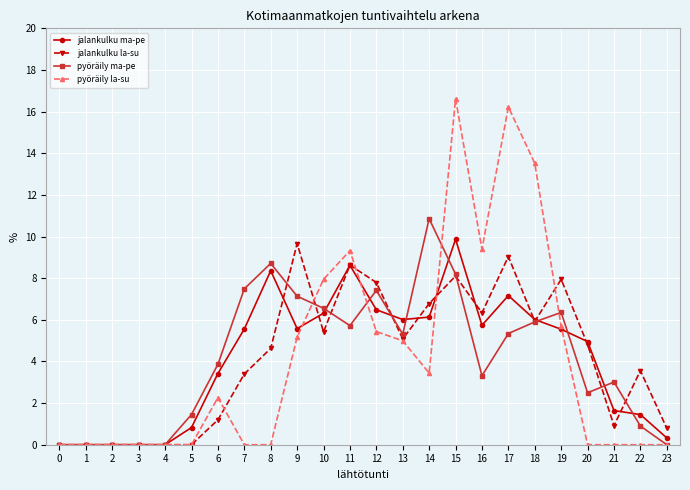

True or false: pyöräily la-su has more than 1 points higher than both neighbors.

True